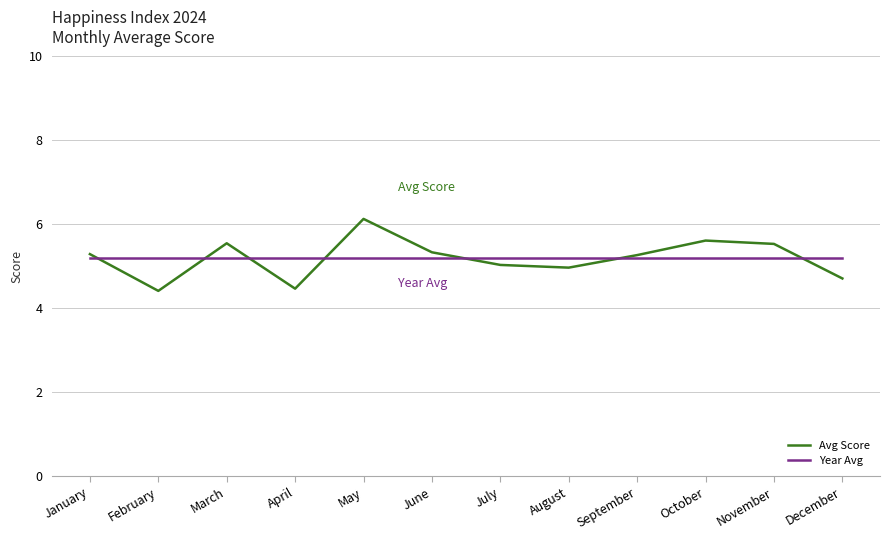

Which category has the highest value across all series?

May